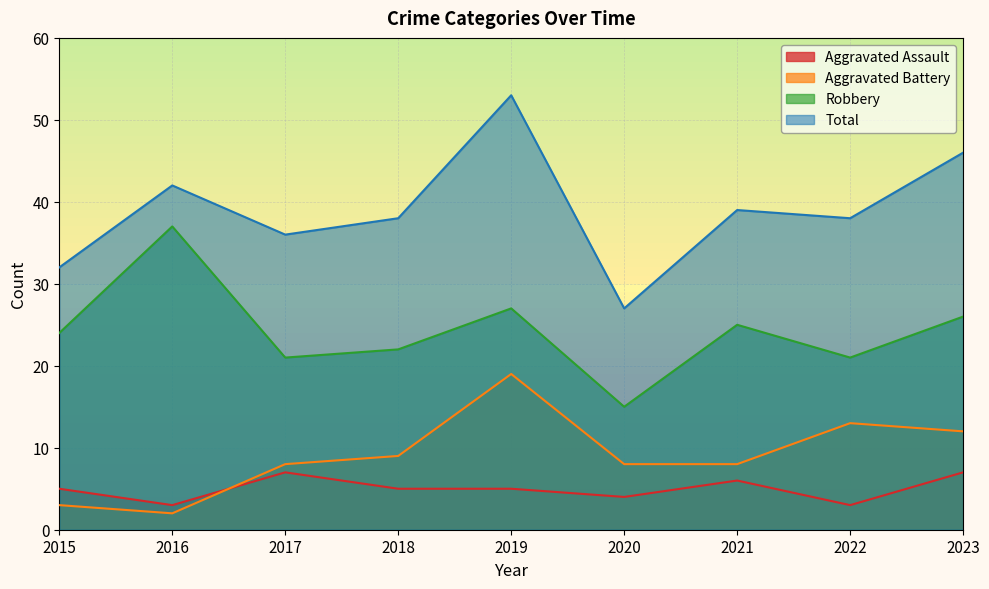

What is the difference between the Total values at 2017 and 2020?

9